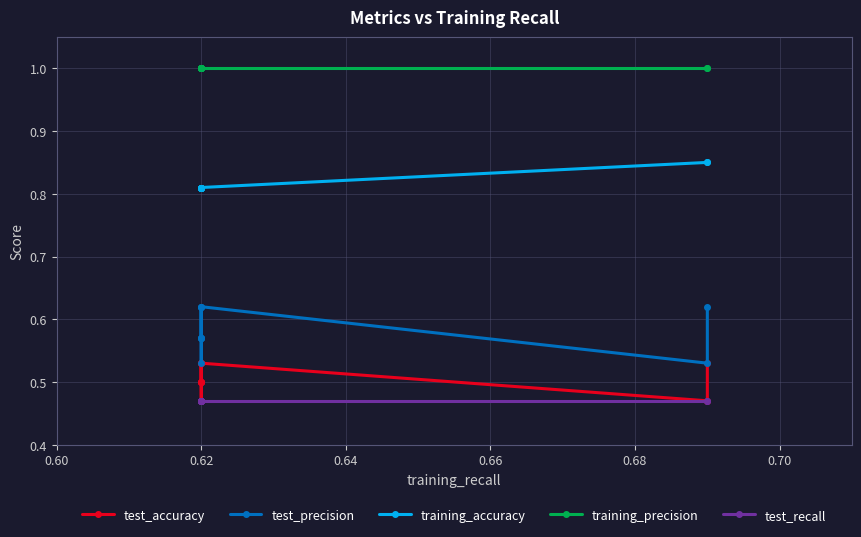

Which series has the largest total across all categories?

training_precision